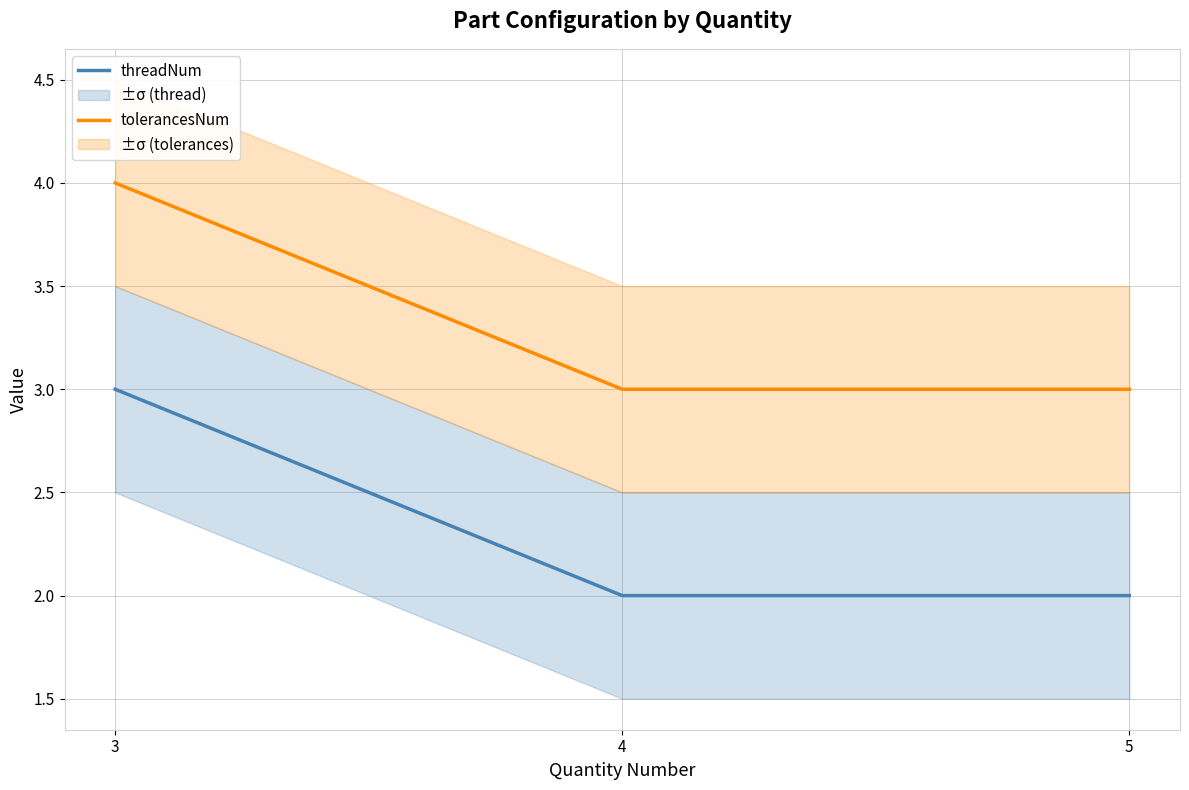

Is the value of tolerancesNum at 5 greater than the value of threadNum at 5?

Yes